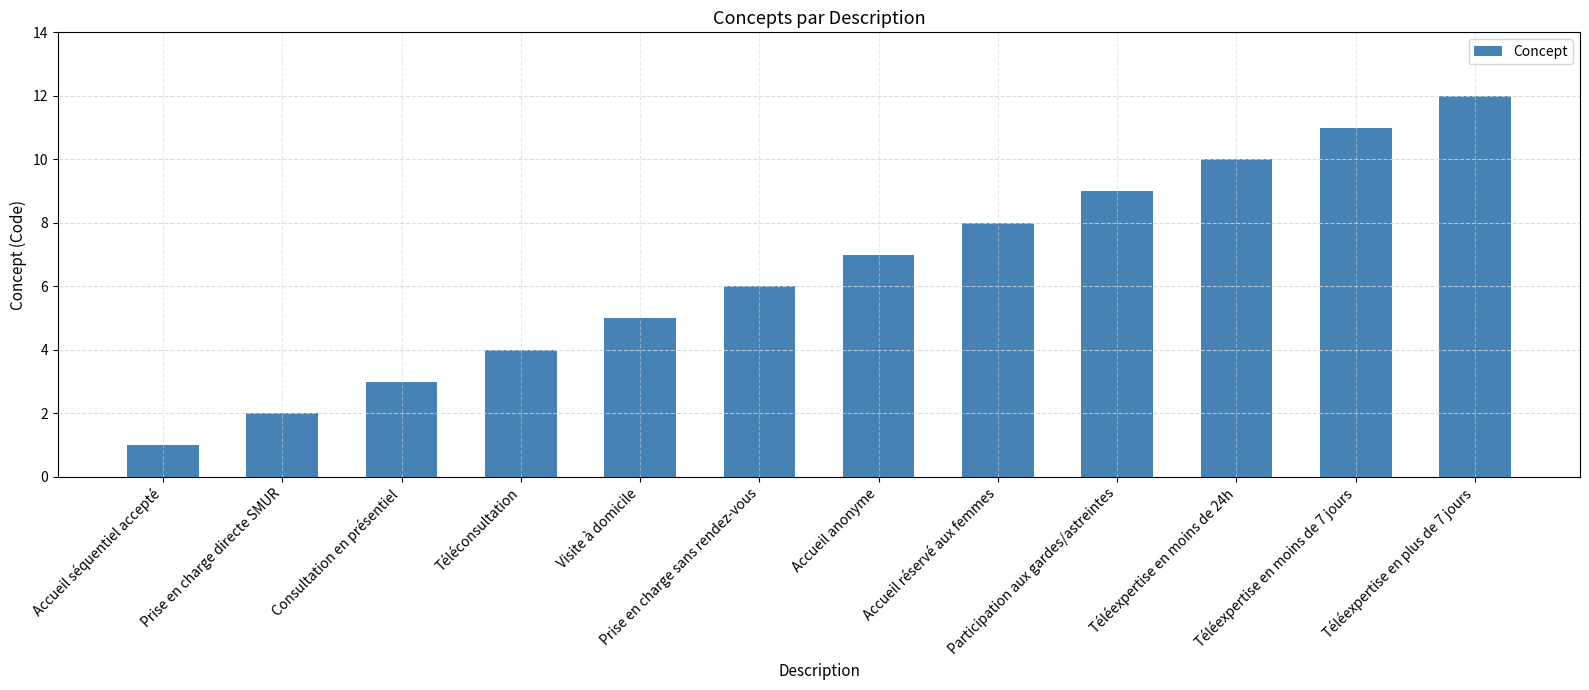

What is the smallest value displayed?

1